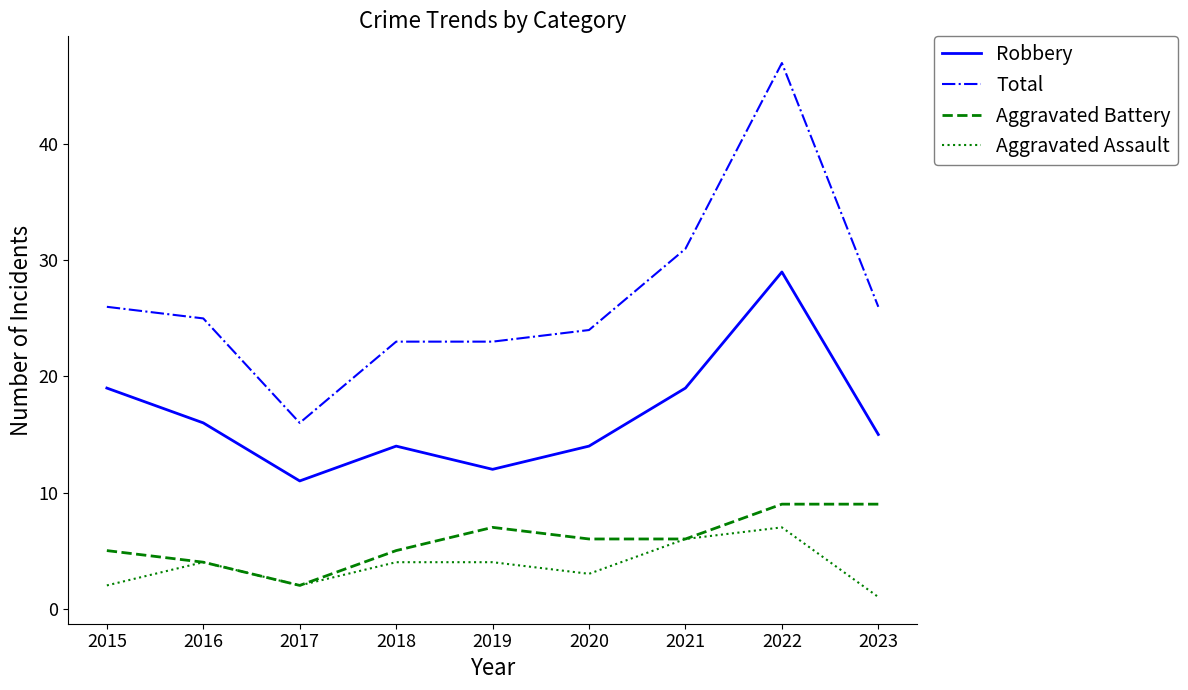

Is the value of Total at 2023 greater than the value of Robbery at 2015?

Yes